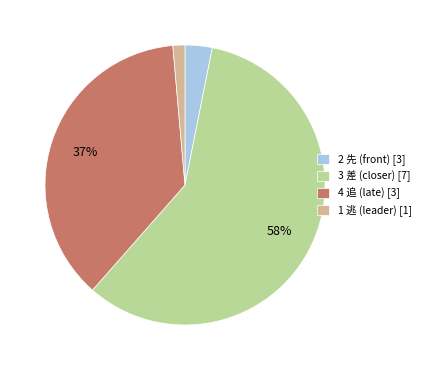

To the nearest percent, what portion does 2 先 (front) [3] represent?

3%